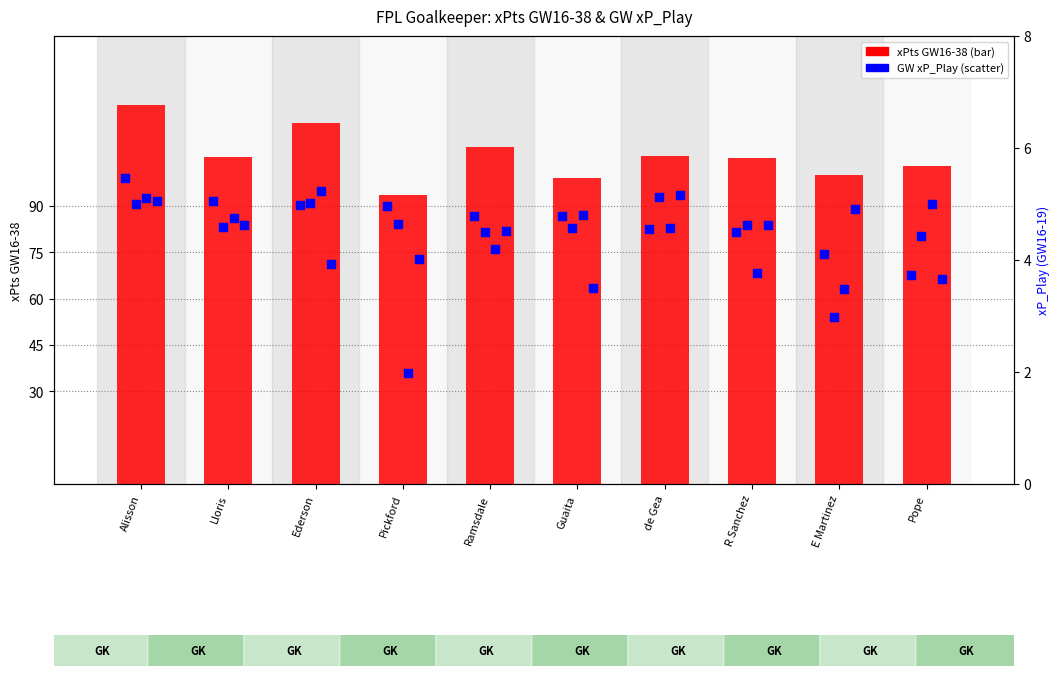

At how many categories does at least one series exceed 94?

9